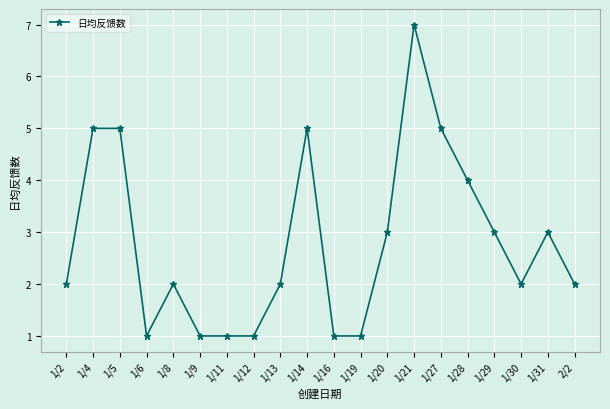

What is the sum of all values?

56